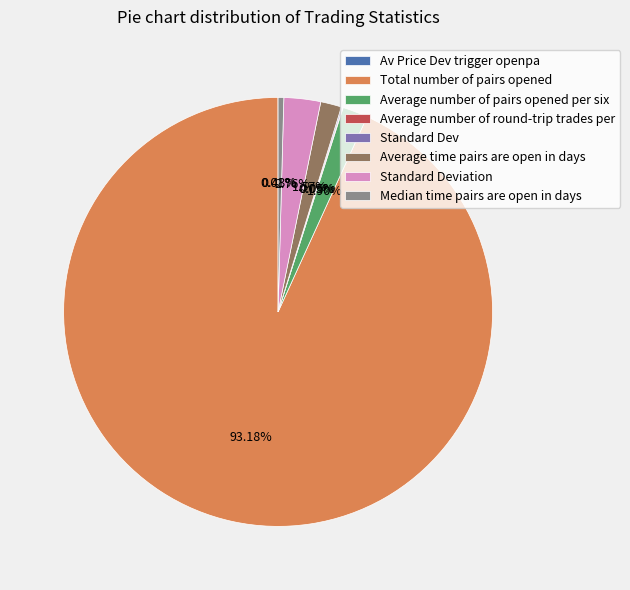

Which slice is the largest?

Total number of pairs opened